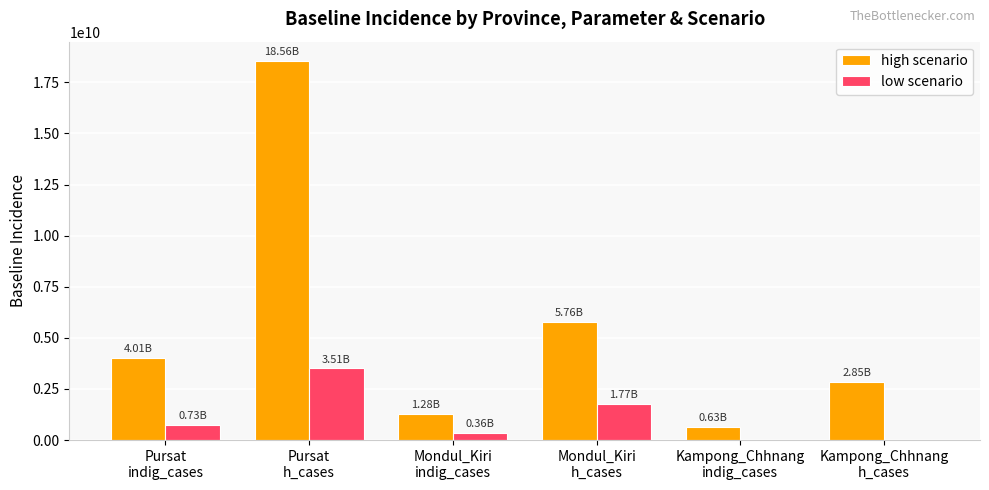

What is the difference between the low scenario values at Pursat
indig_cases and Mondul_Kiri
h_cases?

1042943919